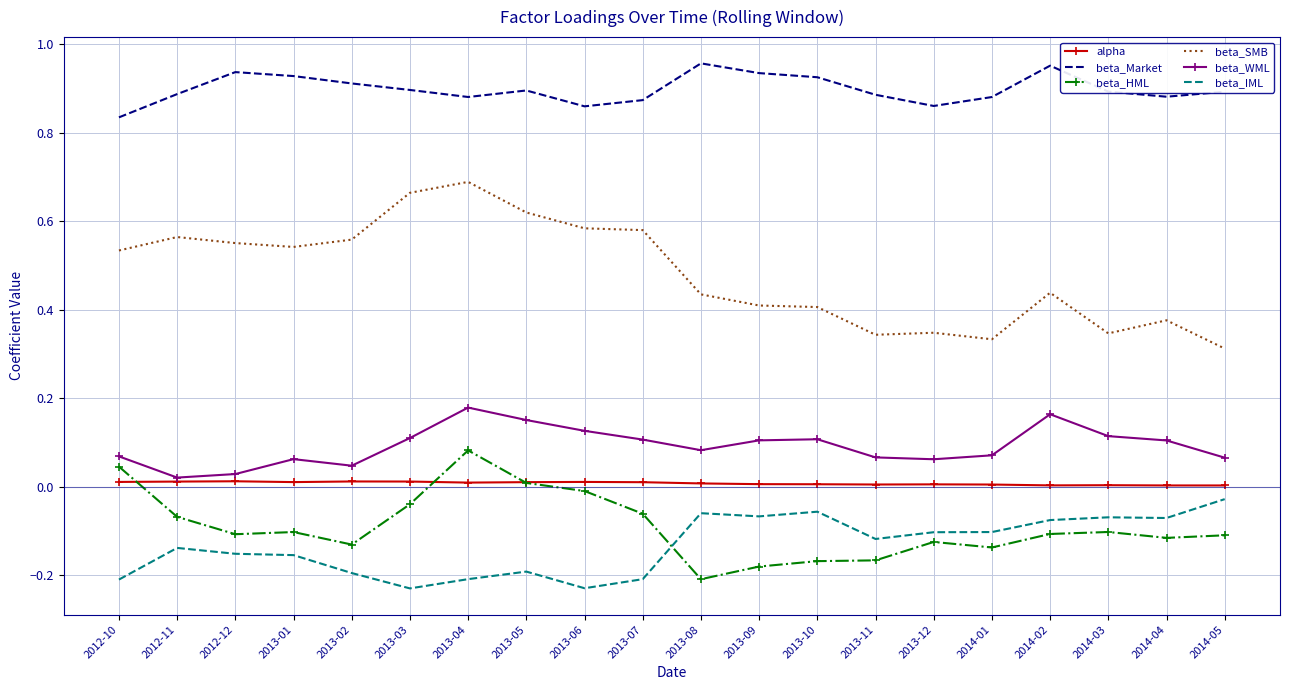

Which series has the largest range (max minus min)?

beta_SMB